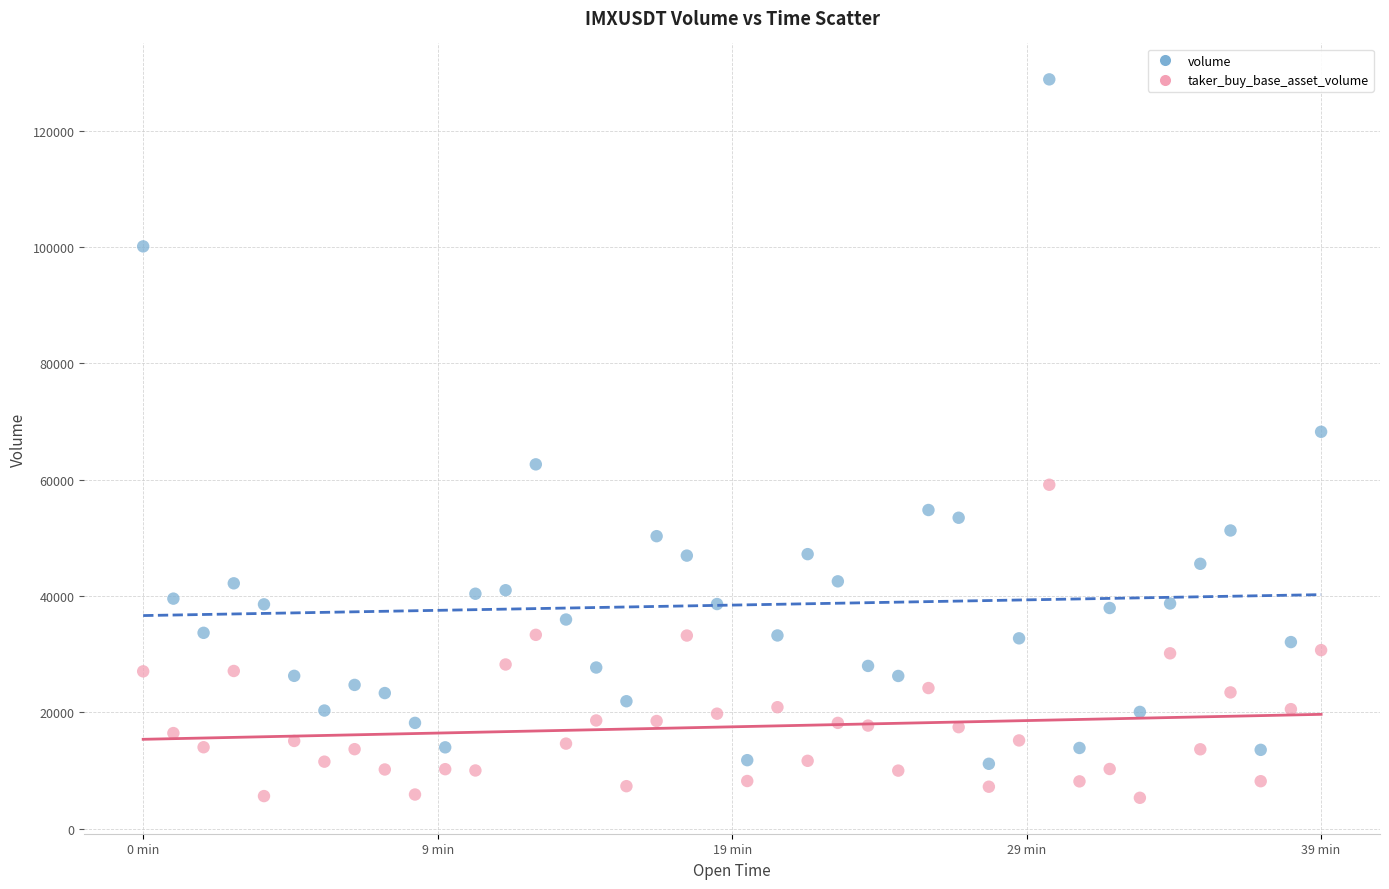

What are all the series names shown in the legend?

volume, taker_buy_base_asset_volume